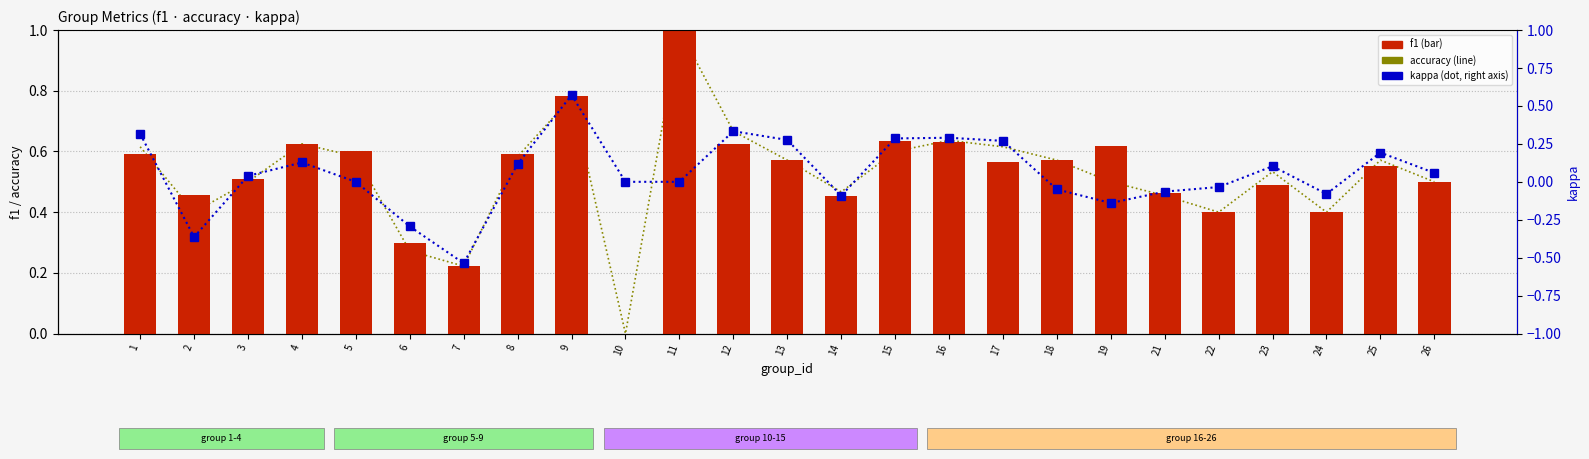

Does the chart contain stacked bars?

No